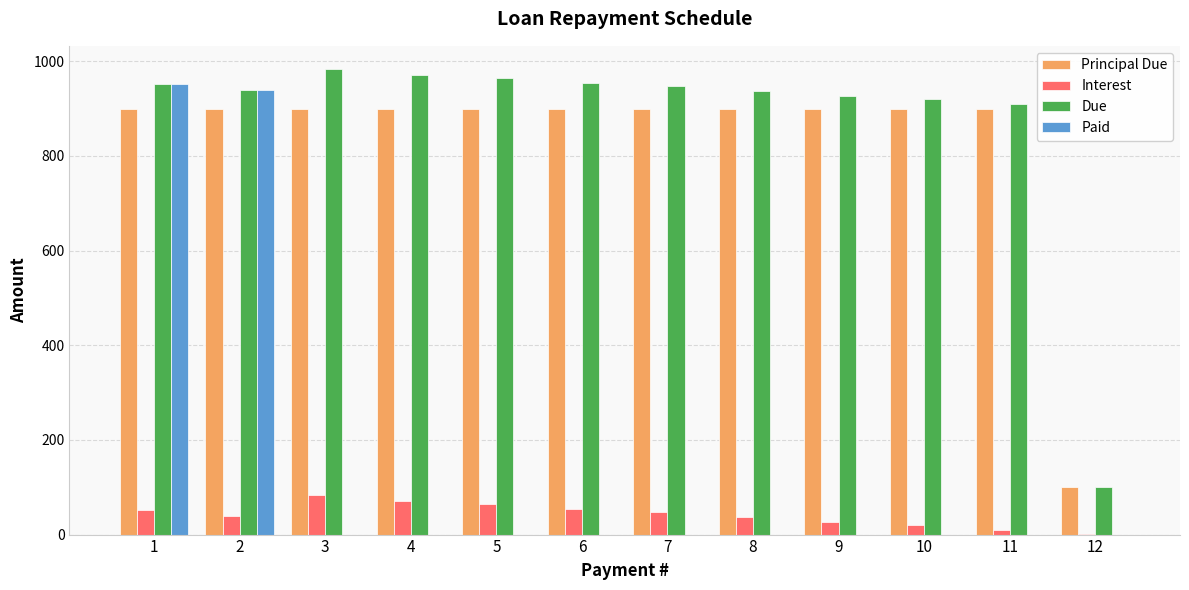

What is the total value across all series at 12?

202.0